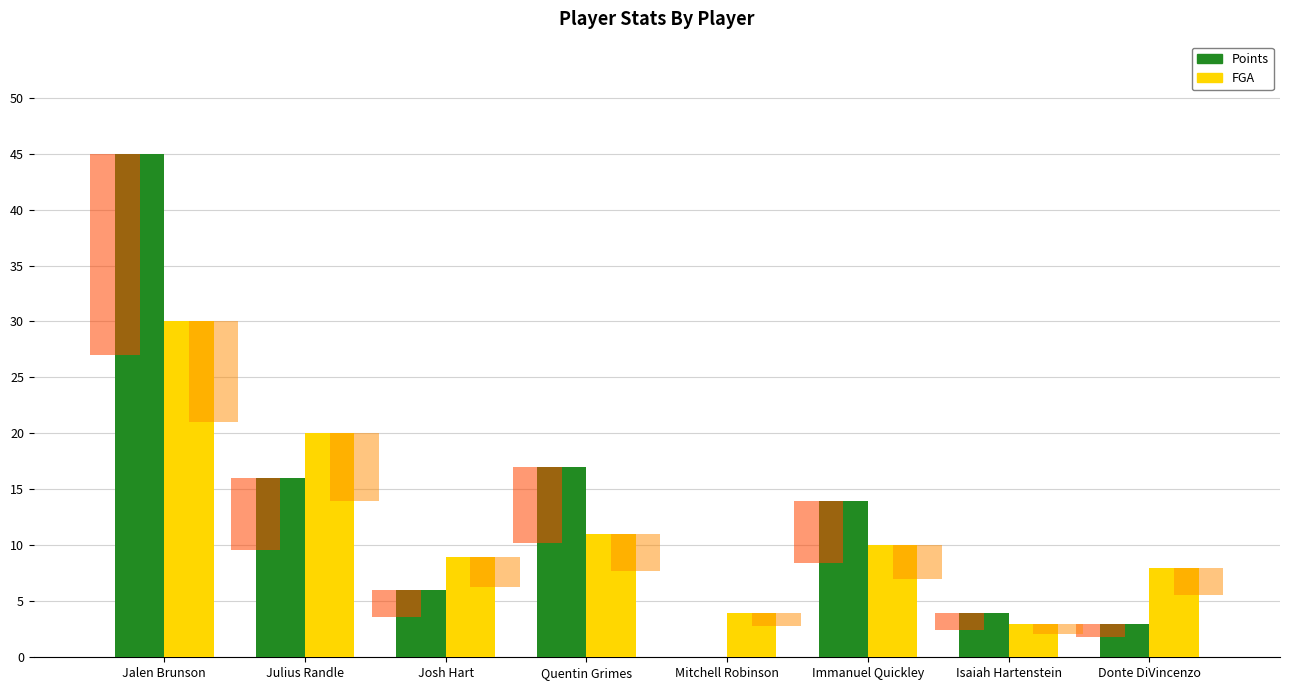

What value does the FGA series have at Julius Randle?

20